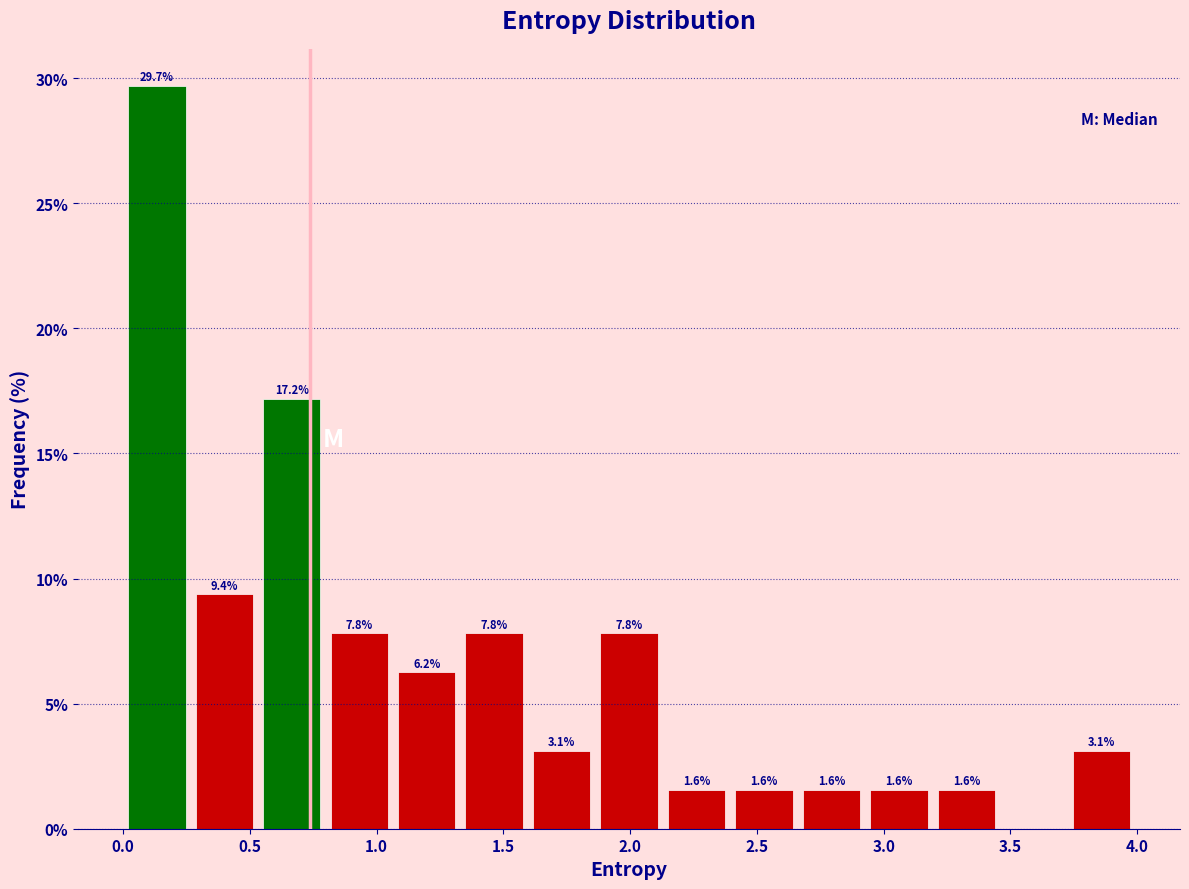

Over which range of the x-axis is the bar tallest?

0.00 to 0.25